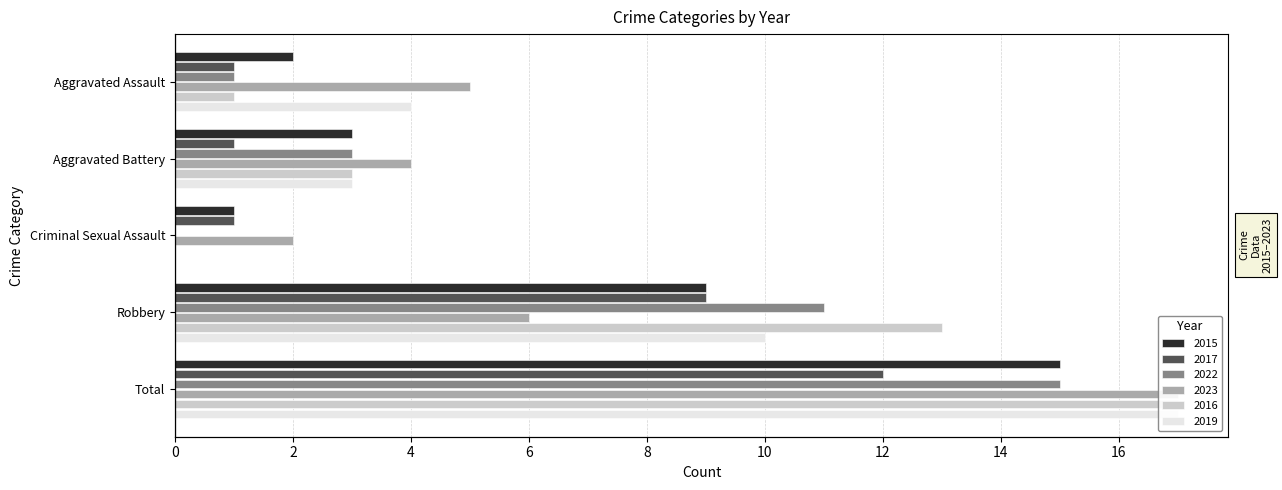

At which label does 2016 first exceed 3?

Robbery